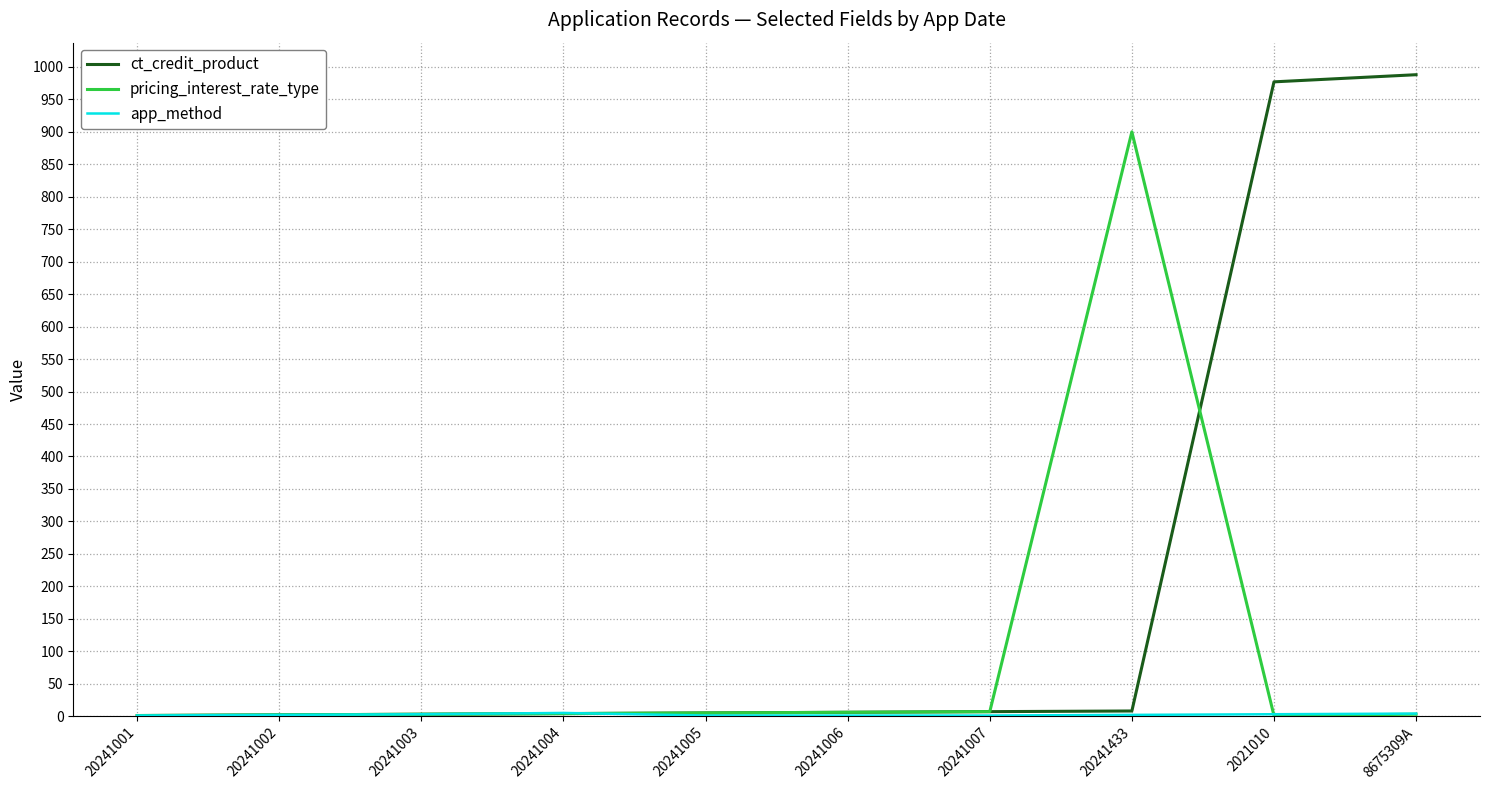

Does the chart have visible grid lines?

Yes